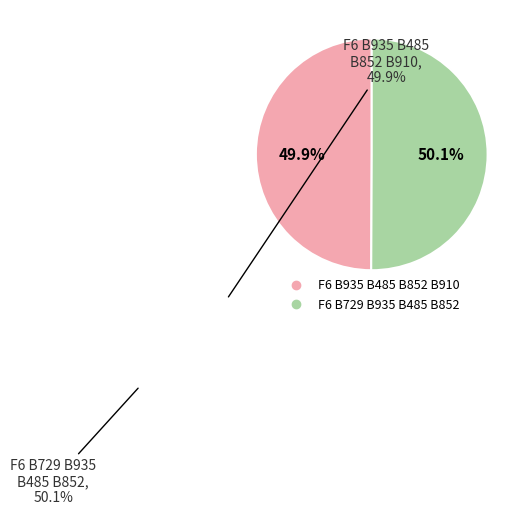

The F6 B729 B935 B485 B852 slice represents 50% of the pie. True or false?

True